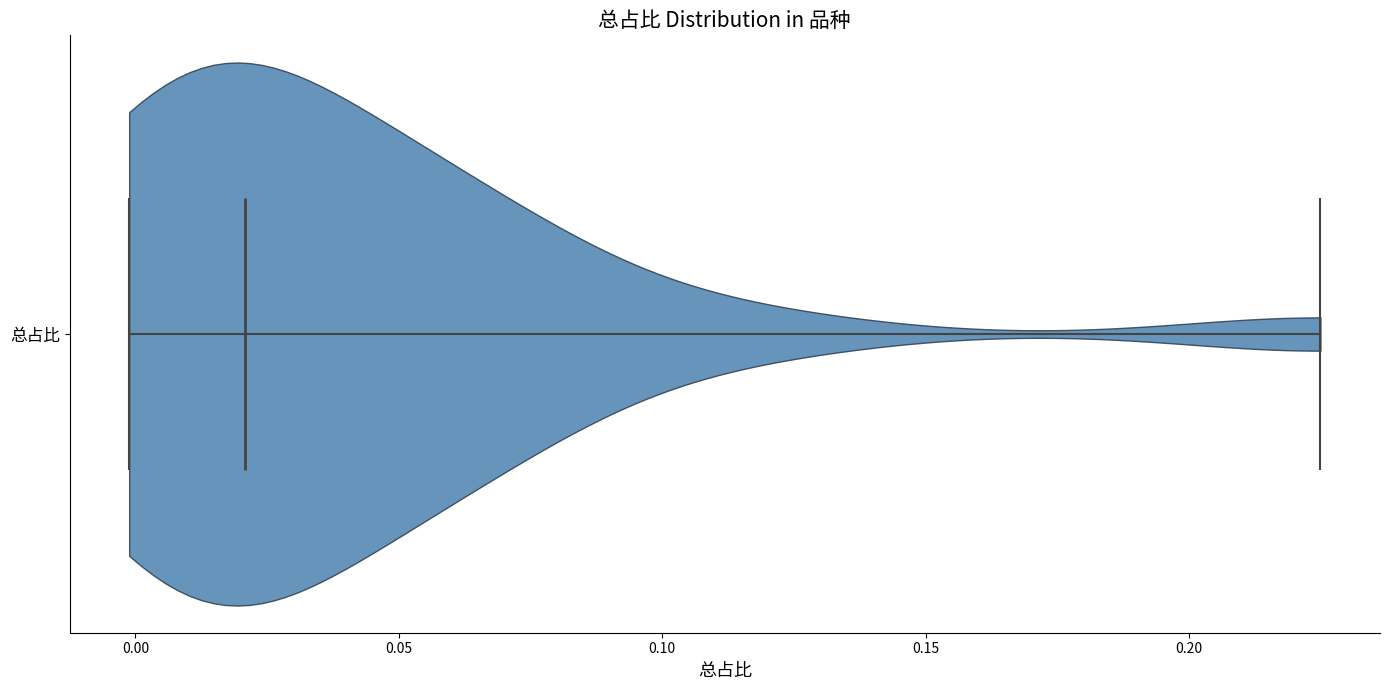

What is the highest point the violin for 总占比 reaches on the x-axis? The values are not printed on the chart, so give them approximately, as read against the axis.

0.225